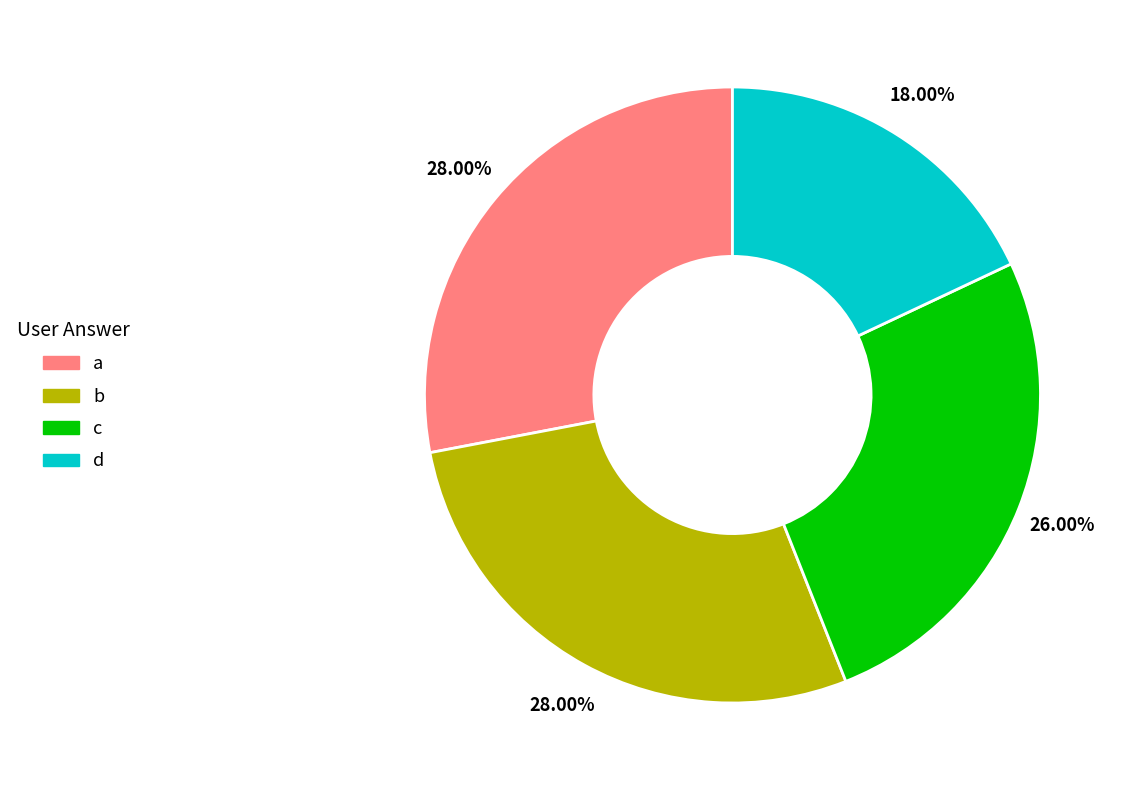

Approximately how many times larger is the value at c compared to d?

1.4